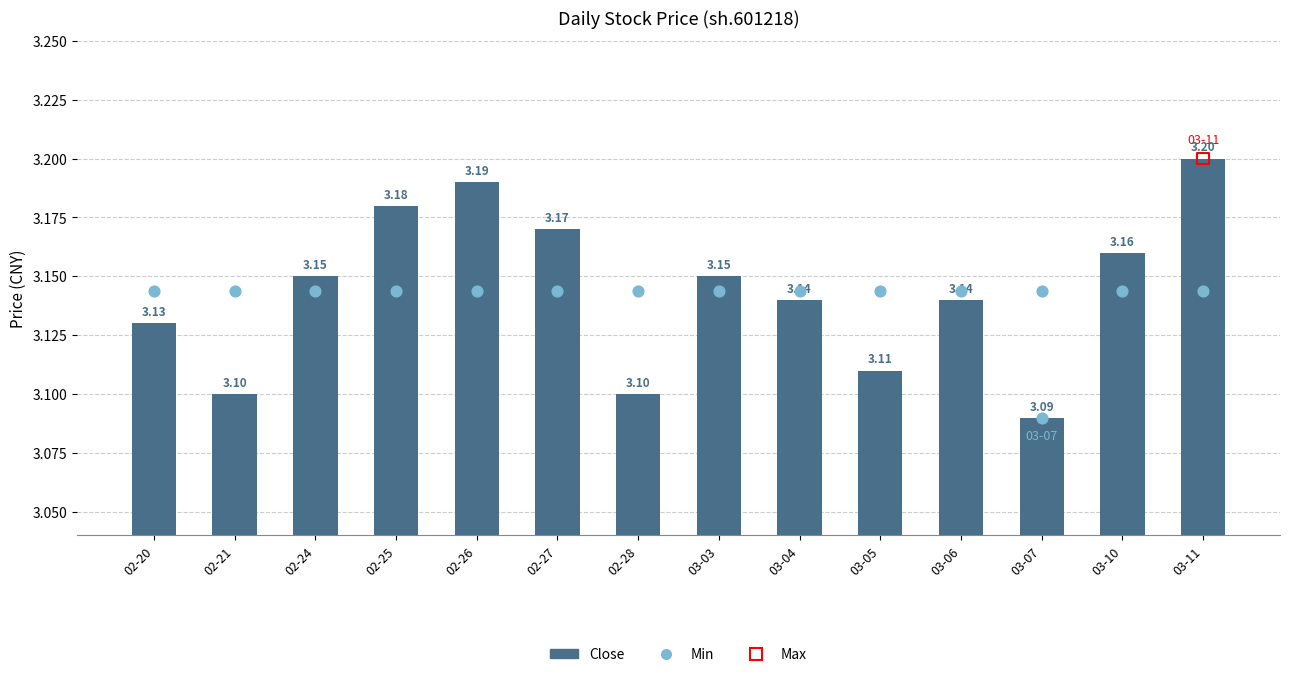

Which series reaches the maximum Y coordinate?

close